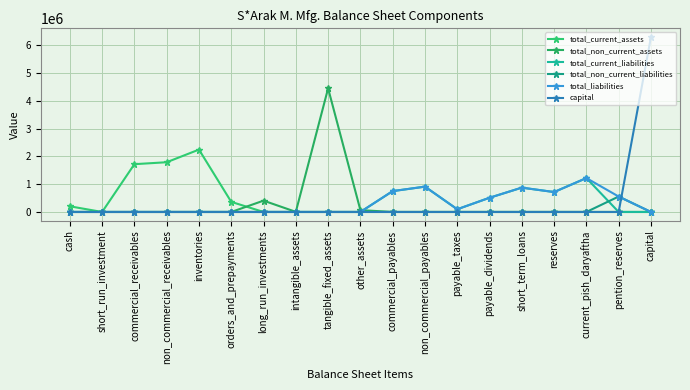

At how many categories does at least one series exceed 3377458?

2